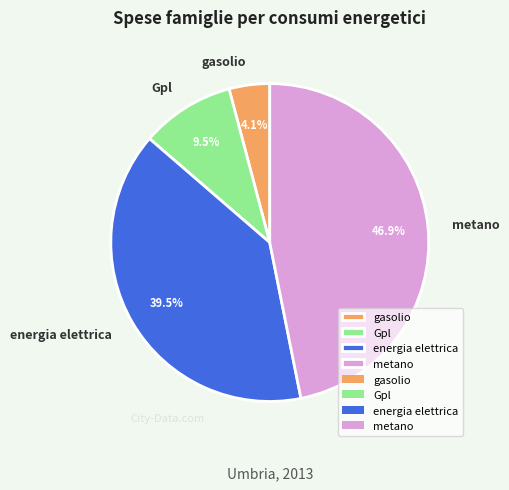

Which has a higher value, energia elettrica or metano?

metano